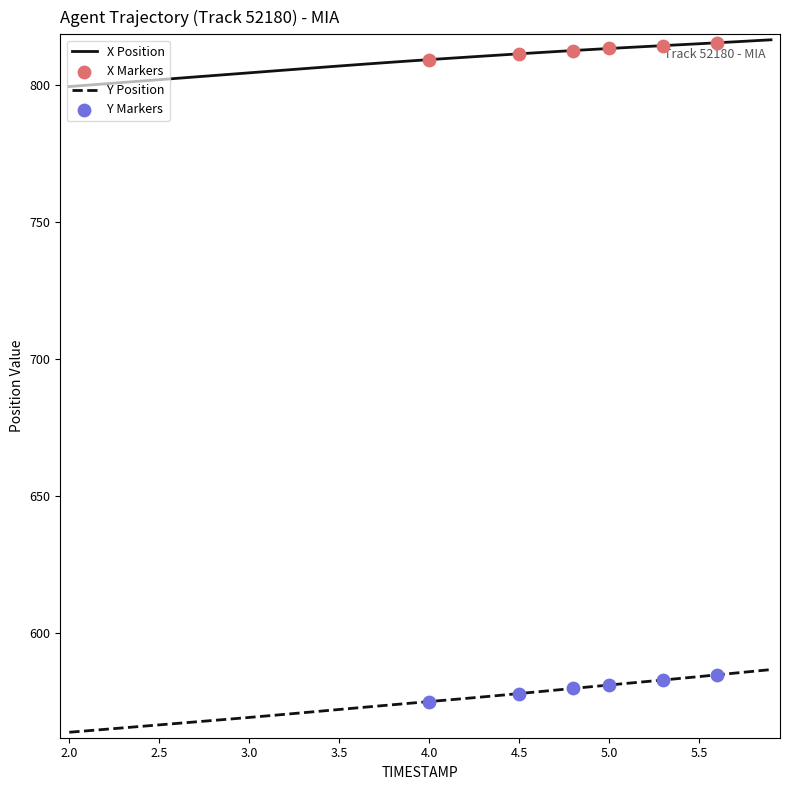

Which series has the largest total across all categories?

X Position